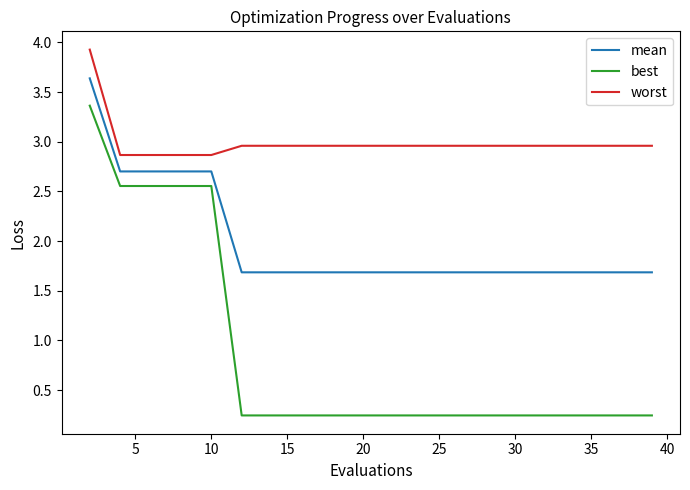

Which series has the largest total across all categories?

worst